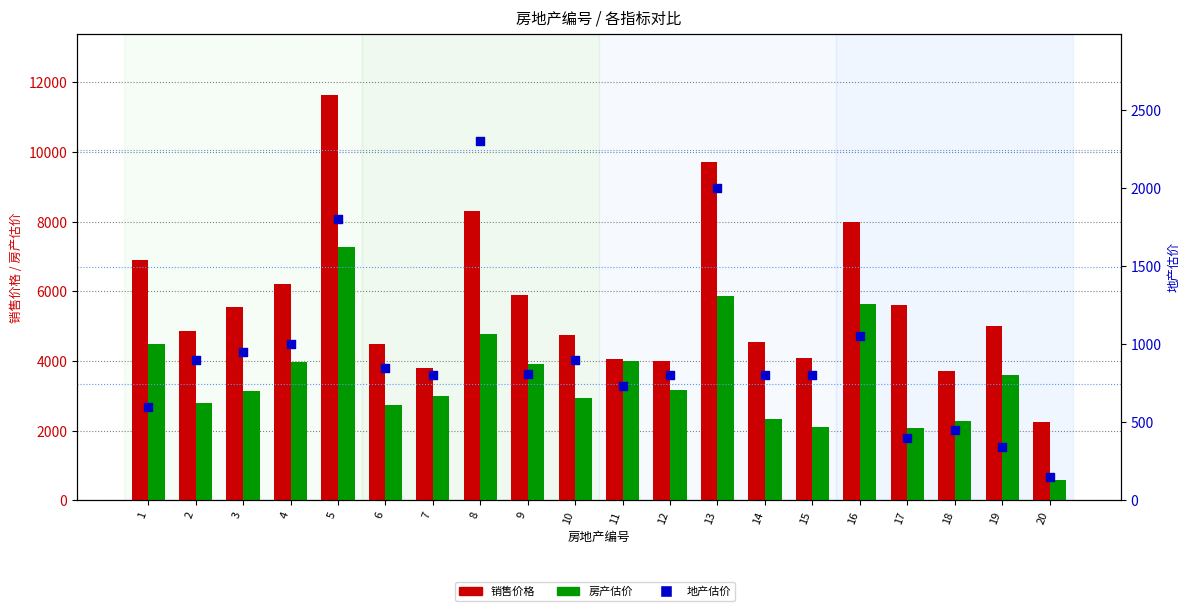

Which series reaches the maximum Y coordinate?

销售价格